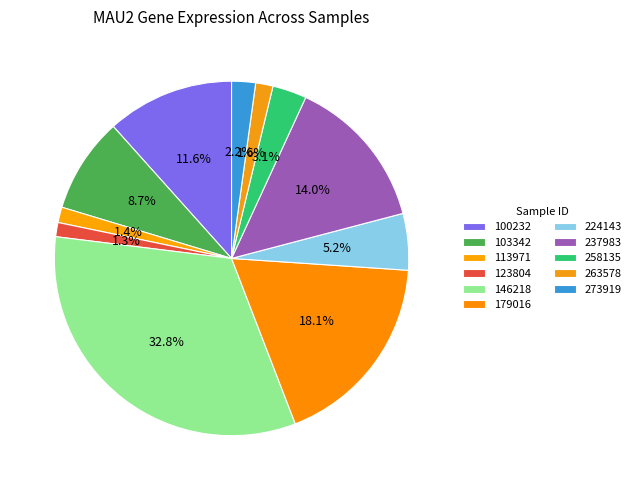

To the nearest percent, what percentage of the pie is 179016?

18%